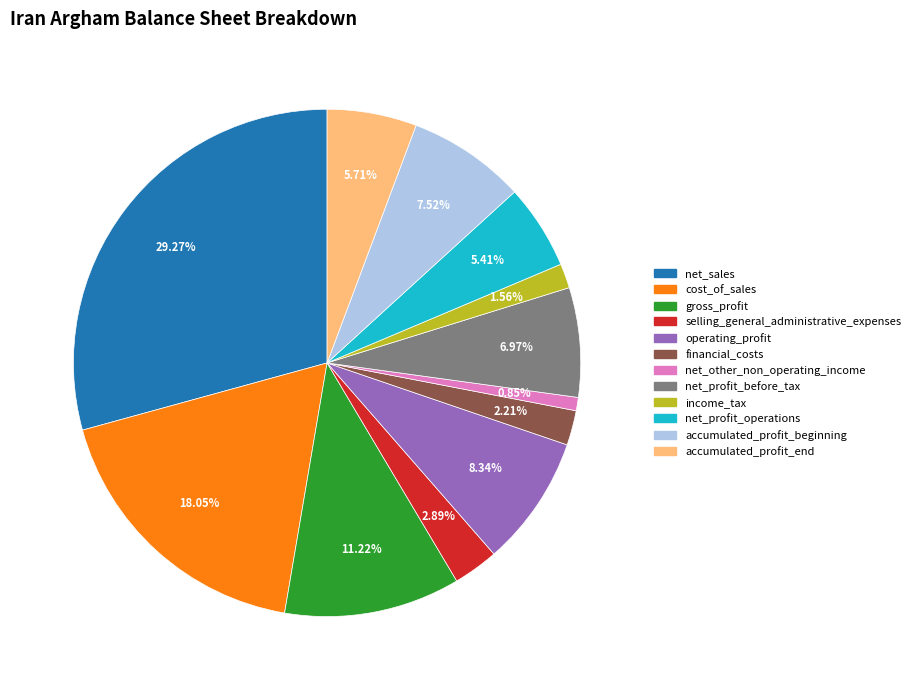

What is the smallest slice in the pie chart?

net_other_non_operating_income